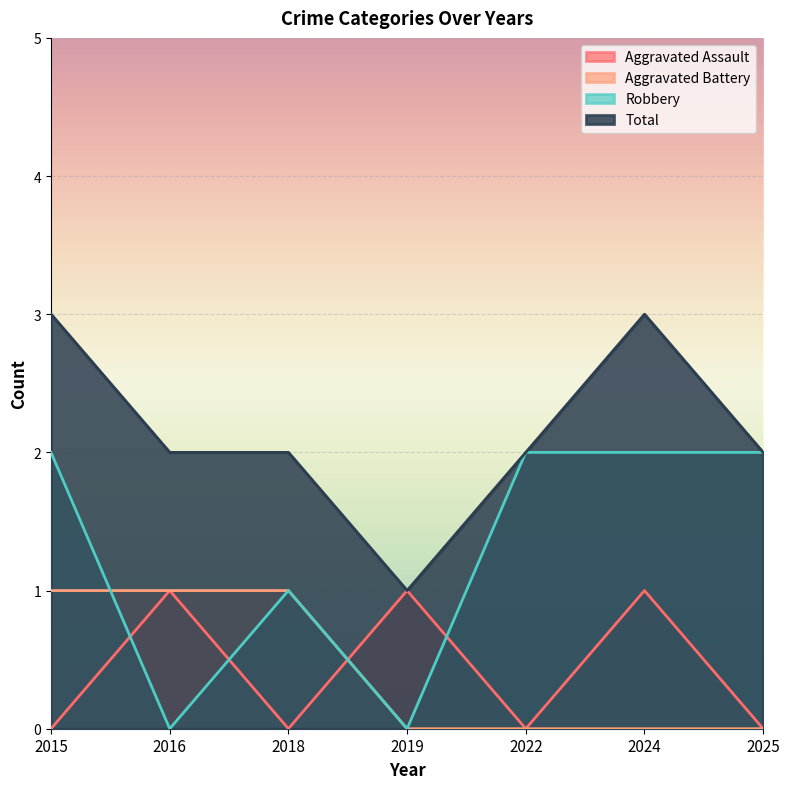

Where is the first local maximum for Total?

2024